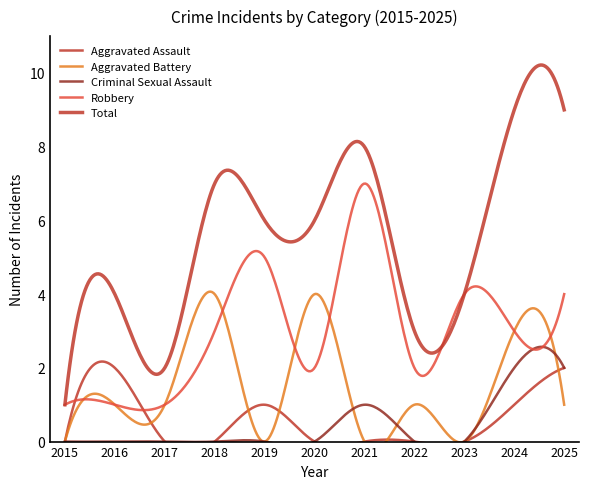

At 2025, list the series in order from smallest to largest.

Aggravated Battery, Aggravated Assault, Criminal Sexual Assault, Robbery, Total